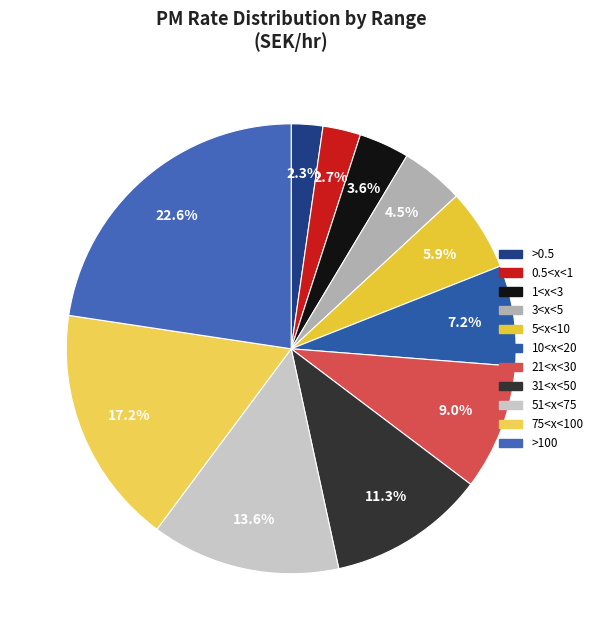

To the nearest percent, what portion does 51<x<75 represent?

14%